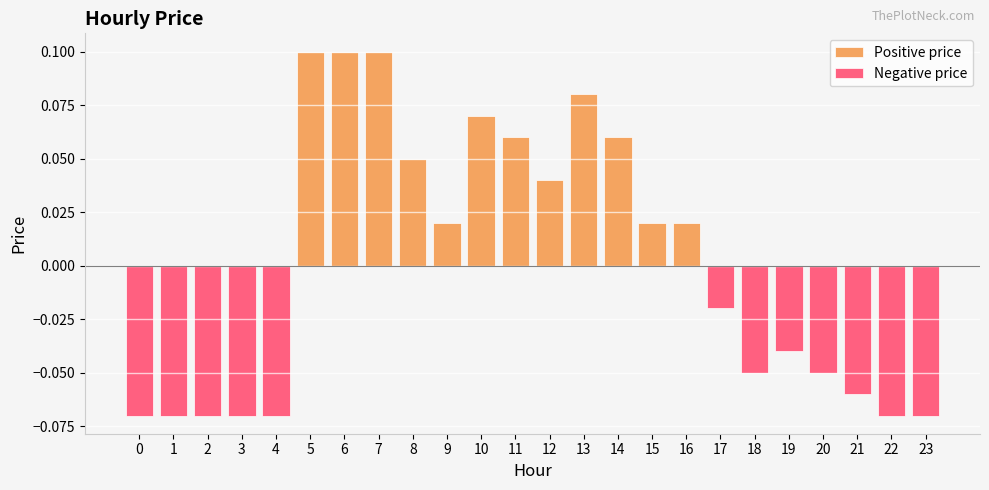

Which series has the widest spread of values?

Positive price